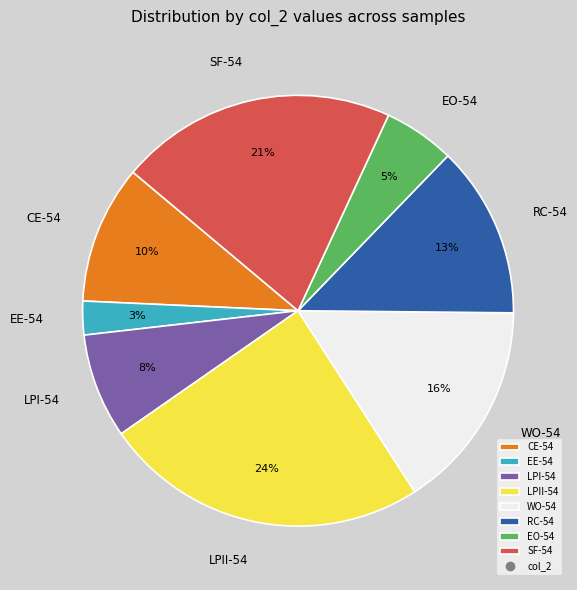

Count the number of slices in the pie.

8